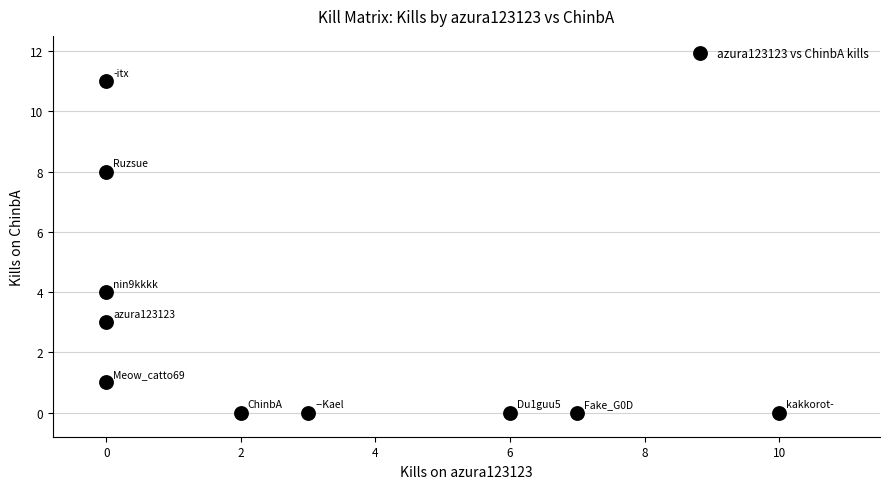

What is the average Y value?

3